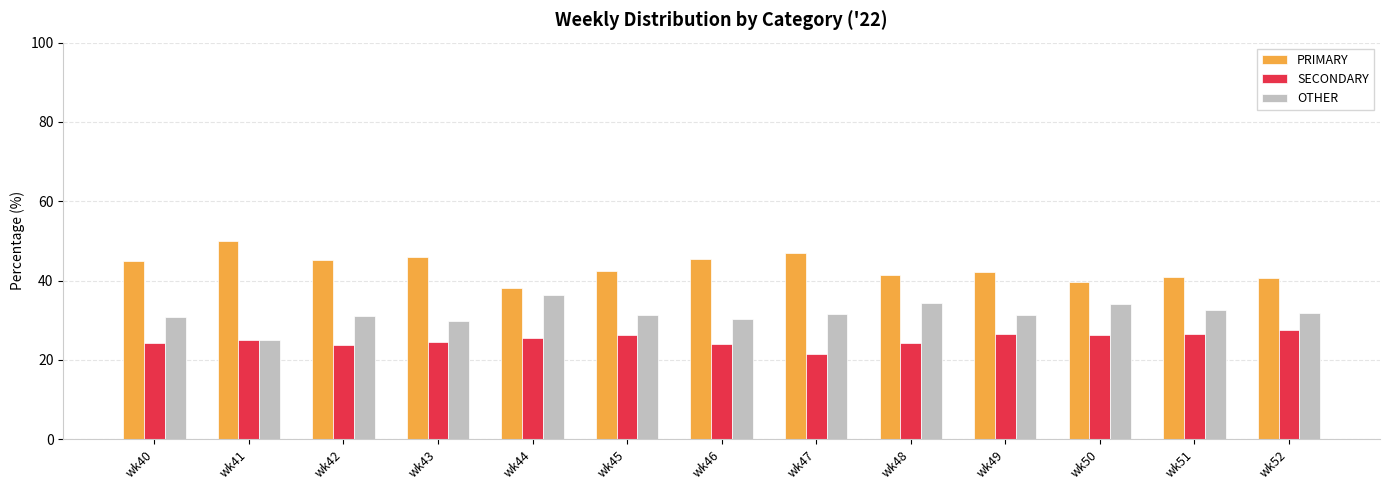

What are all the series names shown in the legend?

PRIMARY, SECONDARY, OTHER